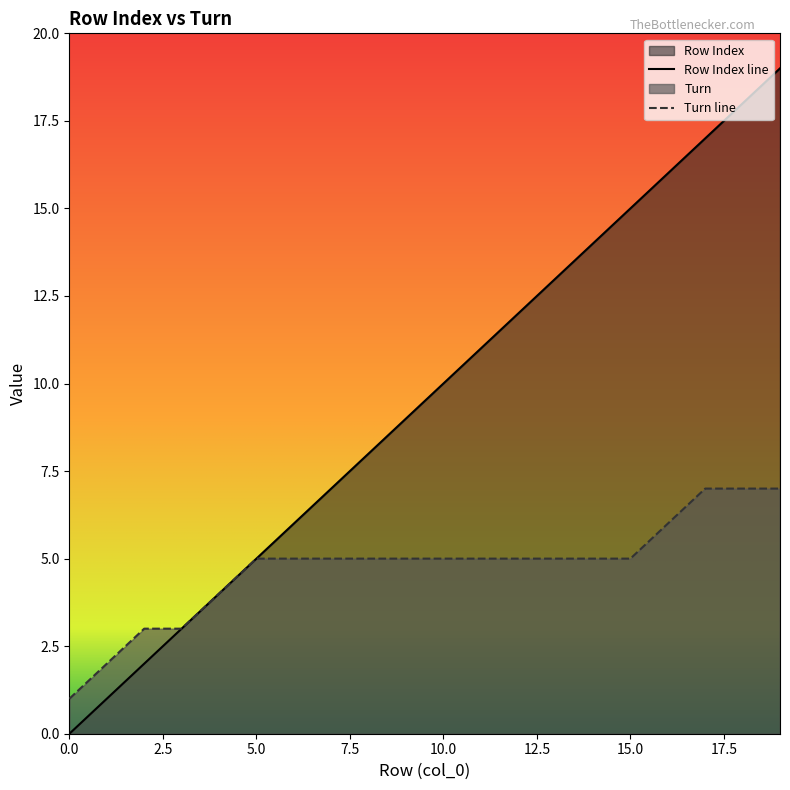

Which label corresponds to the largest value in the chart?

19